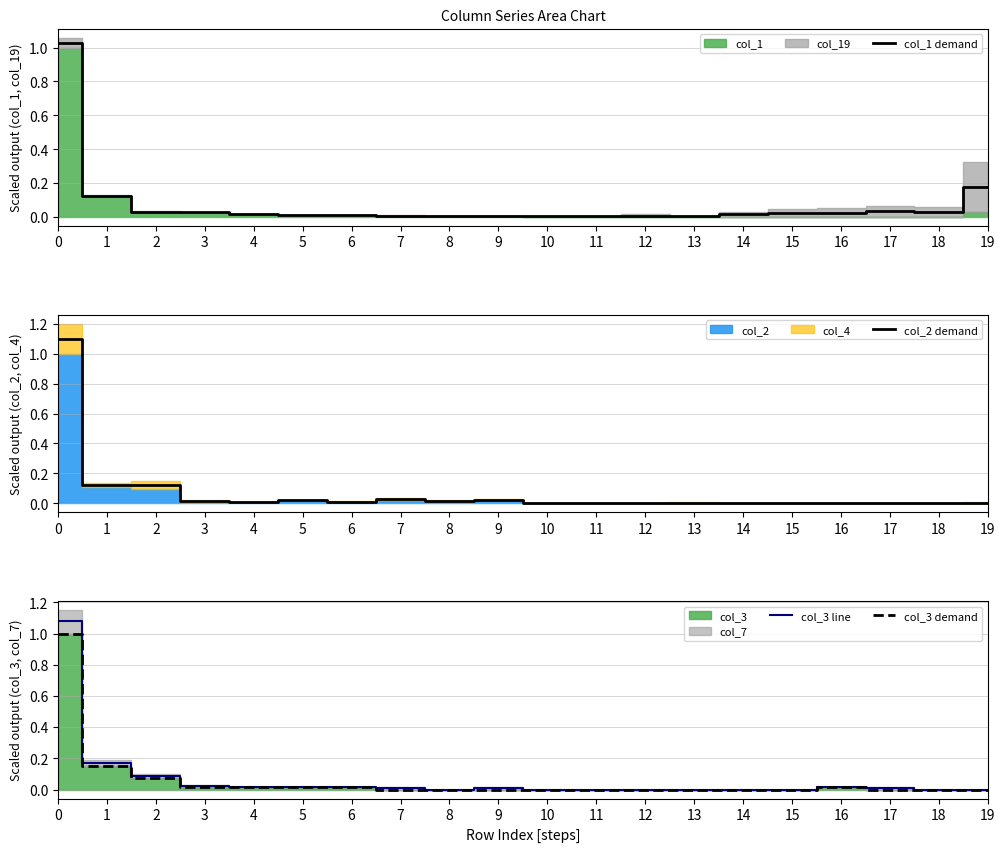

True or false: col_3 line has a value of 0.0 at 2.

False